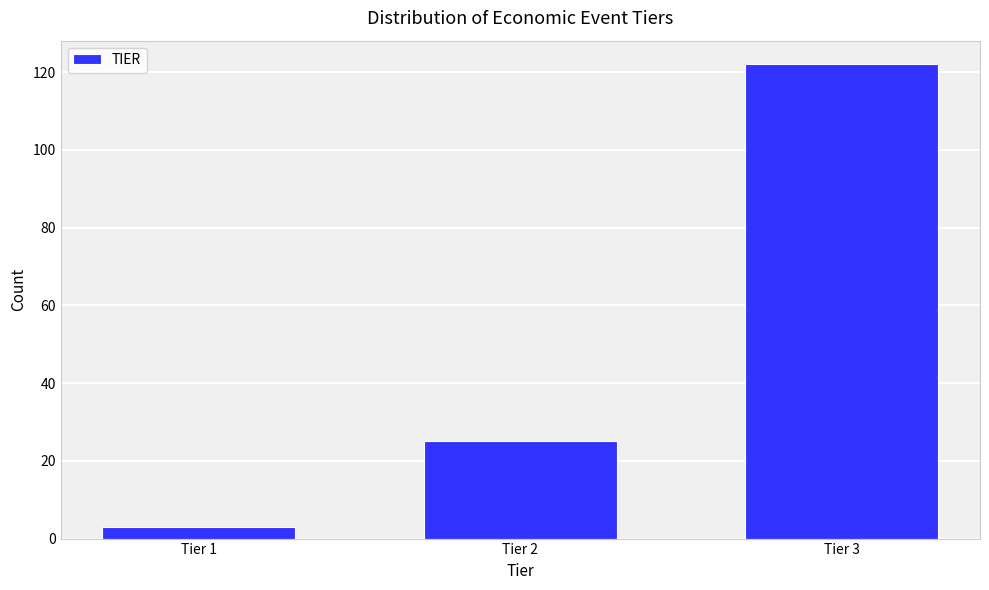

Reading left to right, extract all data points from this chart.

3	25	122